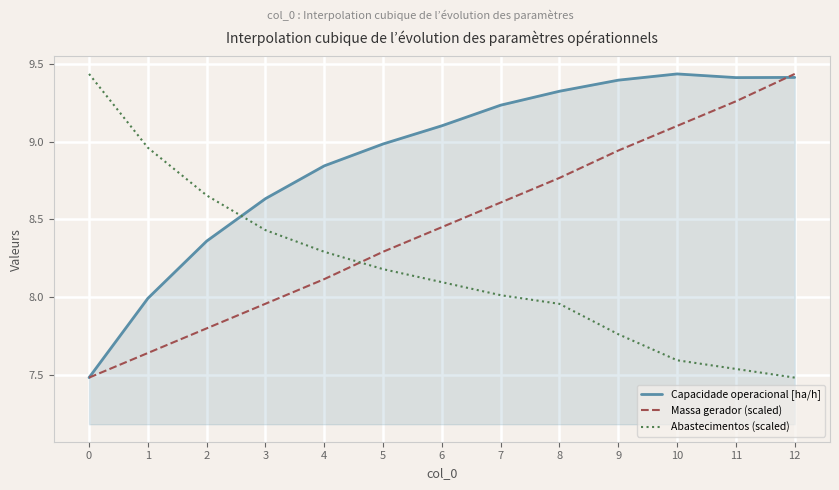

What is the average value of the Abastecimentos (scaled) series?

8.2